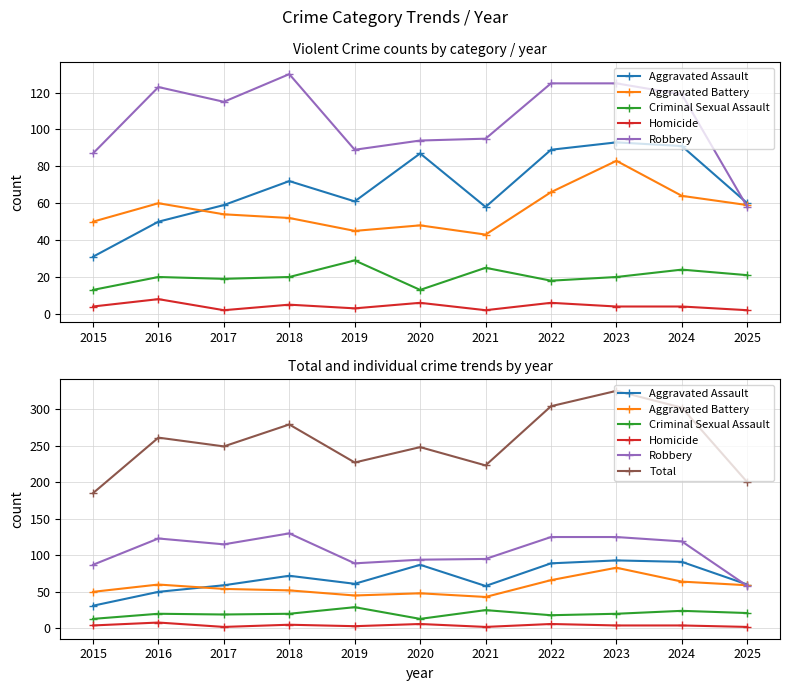

Does the chart have visible grid lines?

Yes